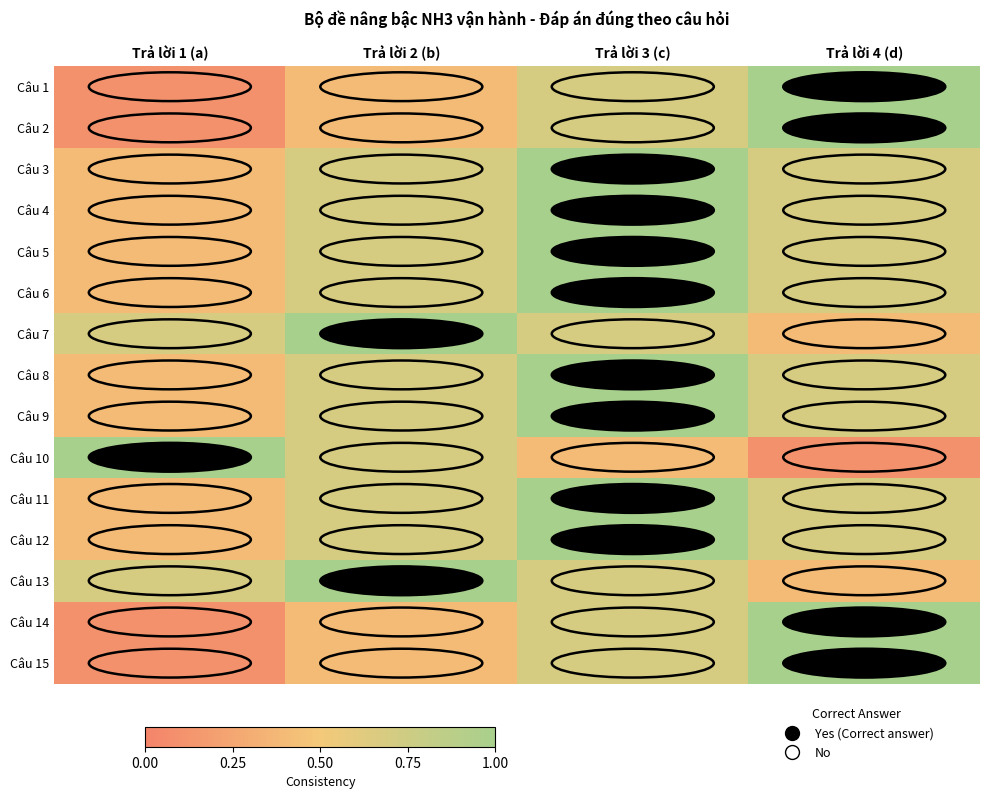

At Trả lời 3 (c), list the series in order from smallest to largest.

Câu 10, Câu 1, Câu 2, Câu 7, Câu 13, Câu 14, Câu 15, Câu 3, Câu 4, Câu 5, Câu 6, Câu 8, Câu 9, Câu 11, Câu 12